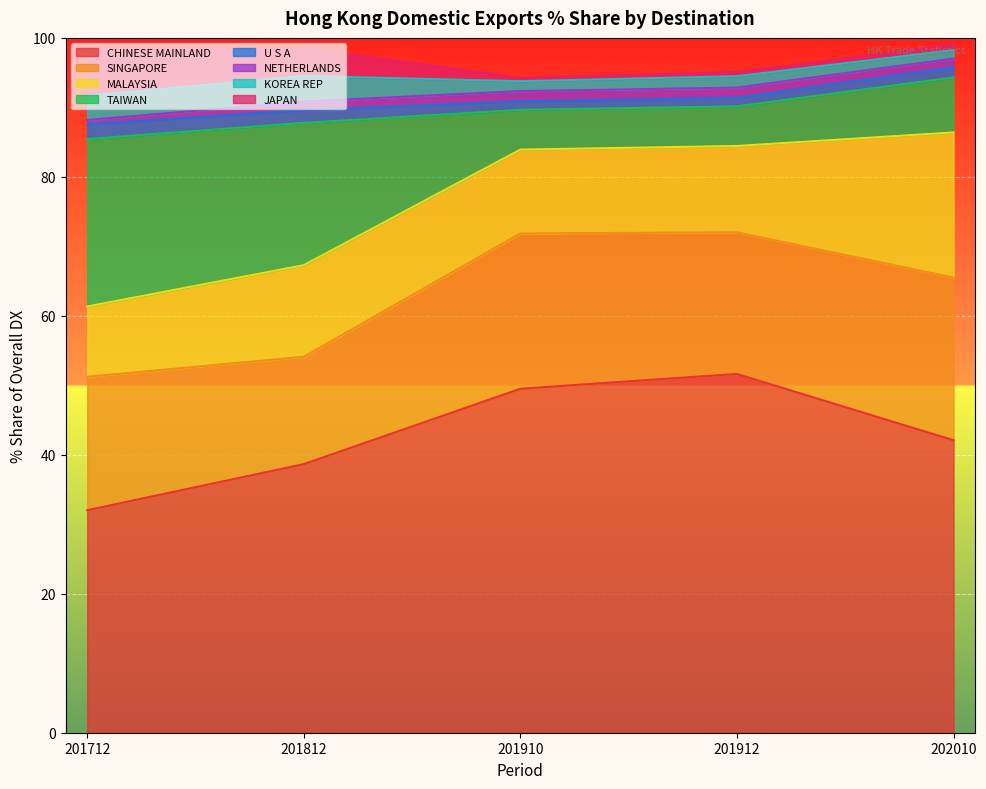

Which has a higher value, KOREA REP or CHINESE MAINLAND?

CHINESE MAINLAND